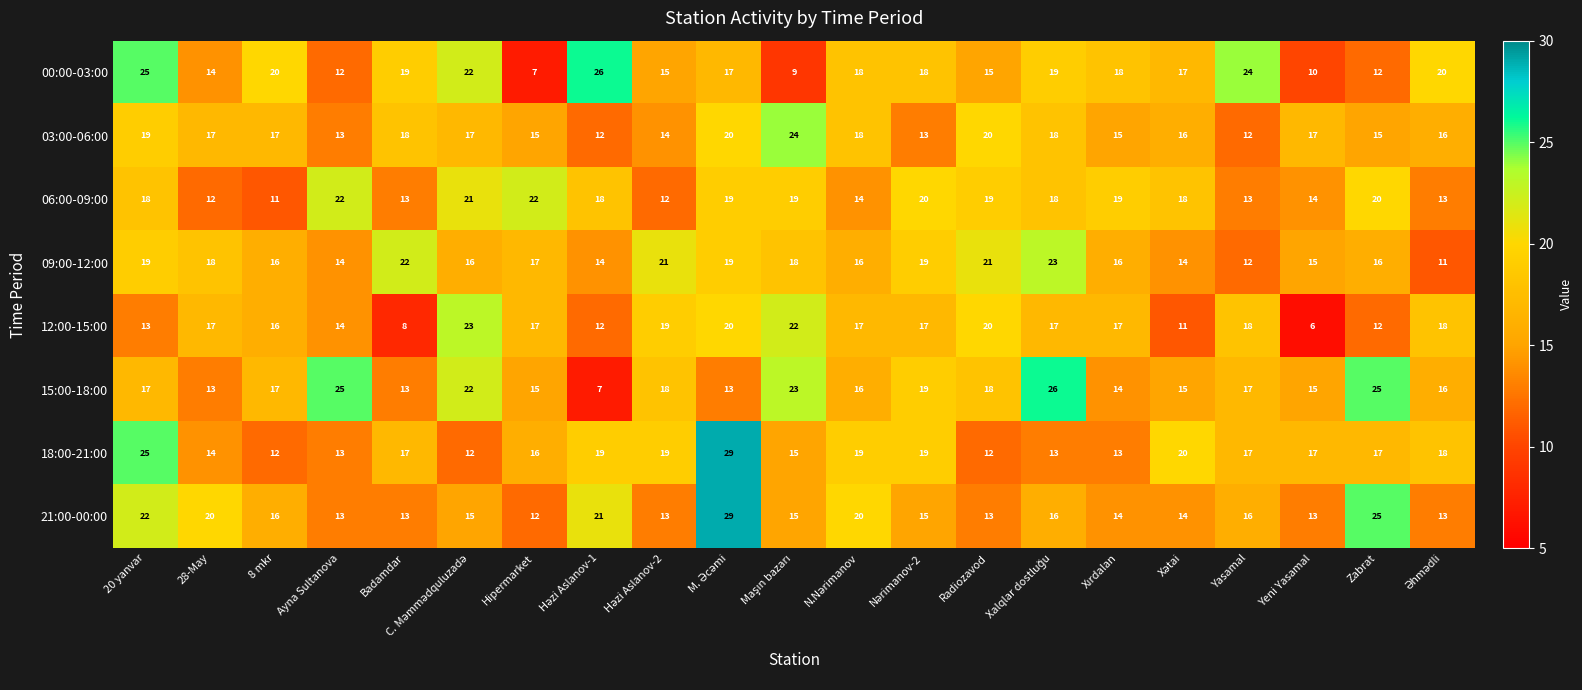

The value of 21:00-00:00 at 8 mkr is 16. True or false?

True